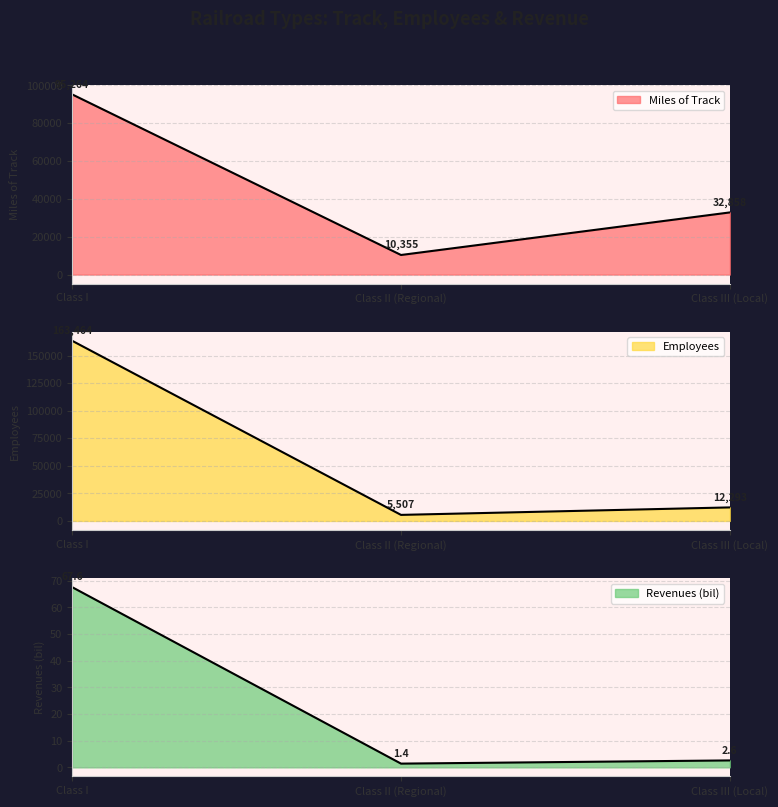

Which series has the largest total across all categories?

Employees